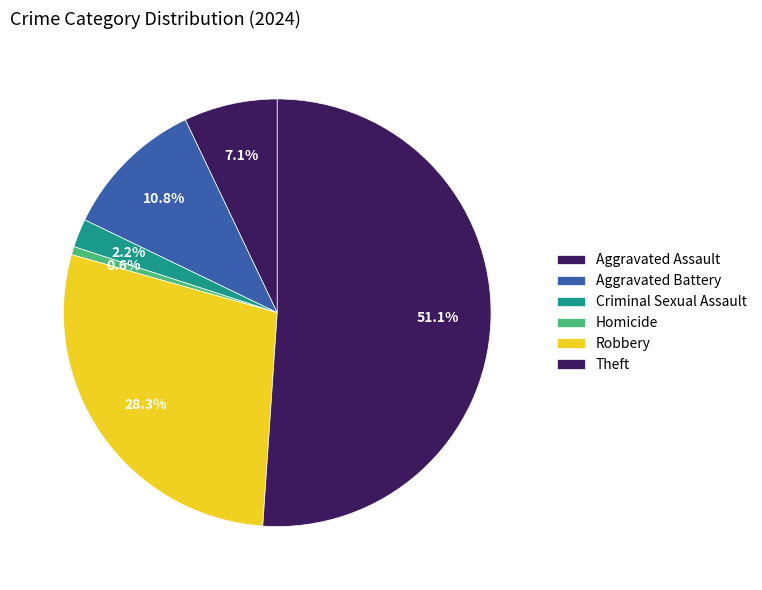

How many slices are in this pie chart?

6